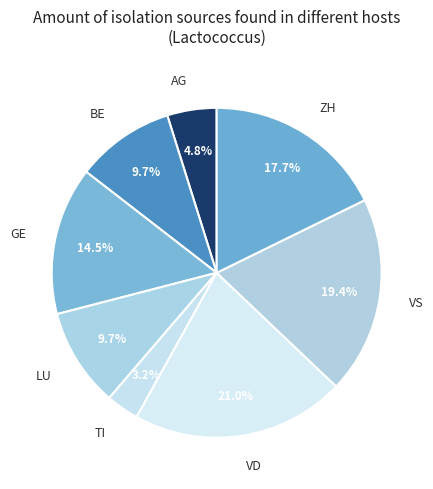

To the nearest percent, what is the average slice percentage?

12%